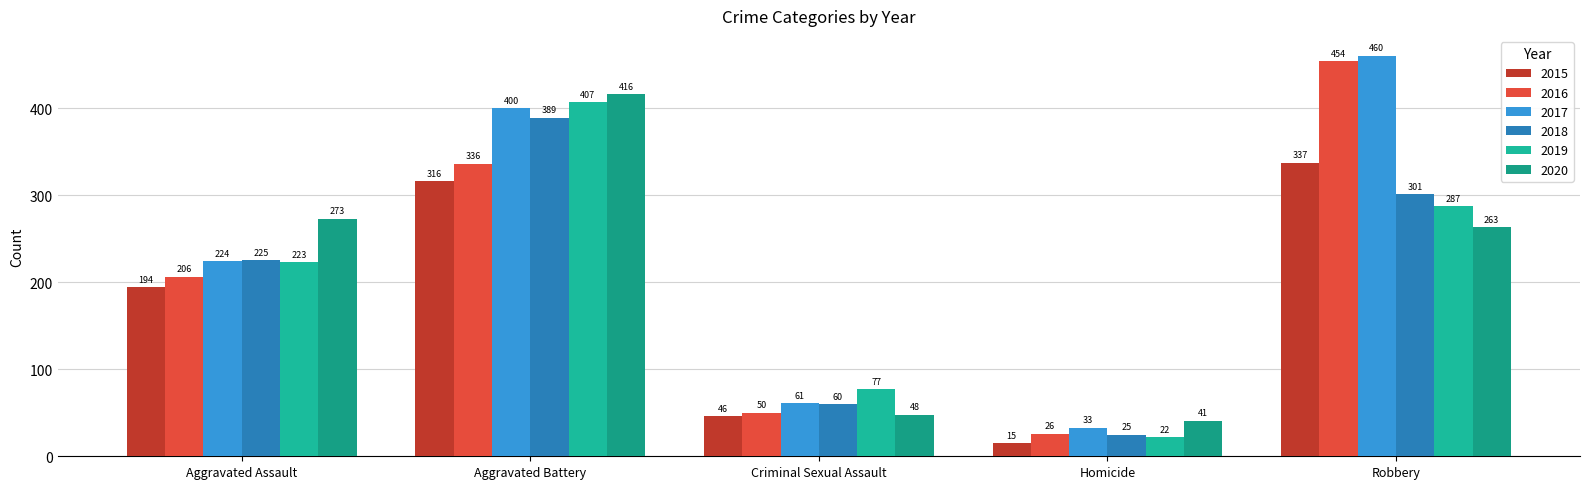

The 2016 series shows 50 at Criminal Sexual Assault. True or false?

True